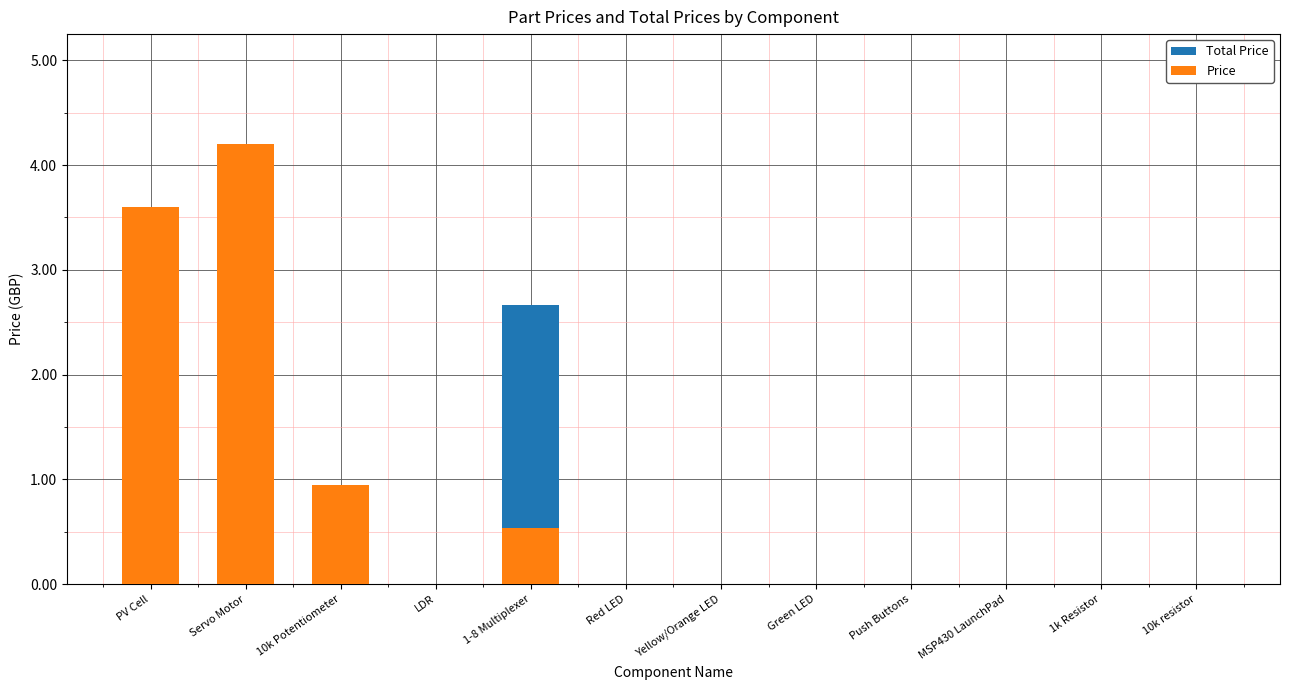

What value does the Price series have at 10k Potentiometer?

0.9